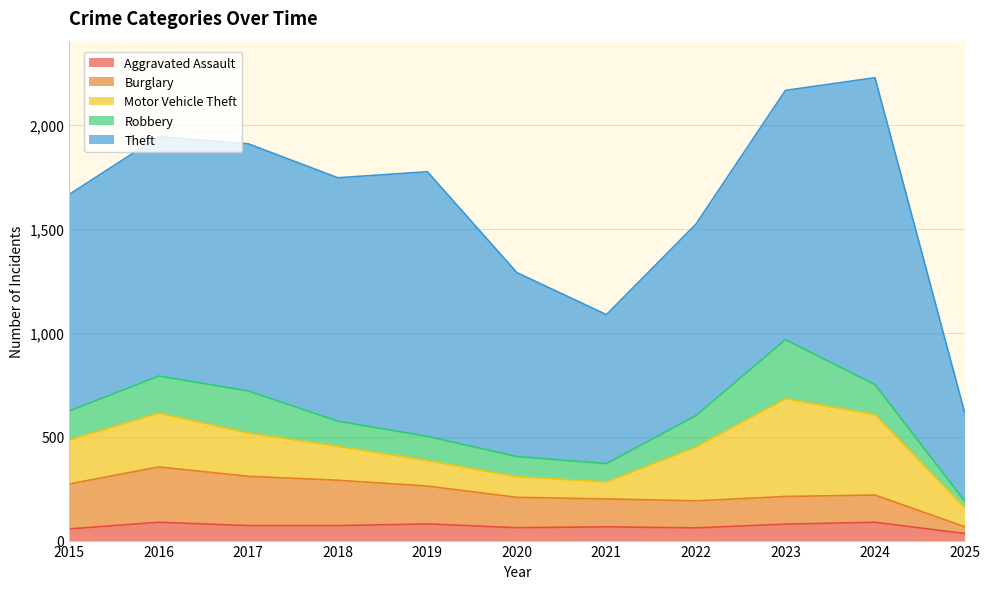

Reading right to left, transcribe all the data shown in this chart.

Aggravated Assault: 2025=34	2024=88	2023=79	2022=61	2021=66	2020=62	2019=80	2018=72	2017=72	2016=88	2015=56
Burglary: 2025=33	2024=131	2023=133	2022=130	2021=134	2020=146	2019=182	2018=218	2017=237	2016=266	2015=216
Motor Vehicle Theft: 2025=92	2024=387	2023=470	2022=259	2021=82	2020=99	2019=123	2018=163	2017=208	2016=259	2015=212
Robbery: 2025=32	2024=144	2023=284	2022=151	2021=88	2020=97	2019=116	2018=121	2017=202	2016=178	2015=139
Theft: 2025=427	2024=1475	2023=1198	2022=920	2021=716	2020=884	2019=1272	2018=1170	2017=1188	2016=1151	2015=1041